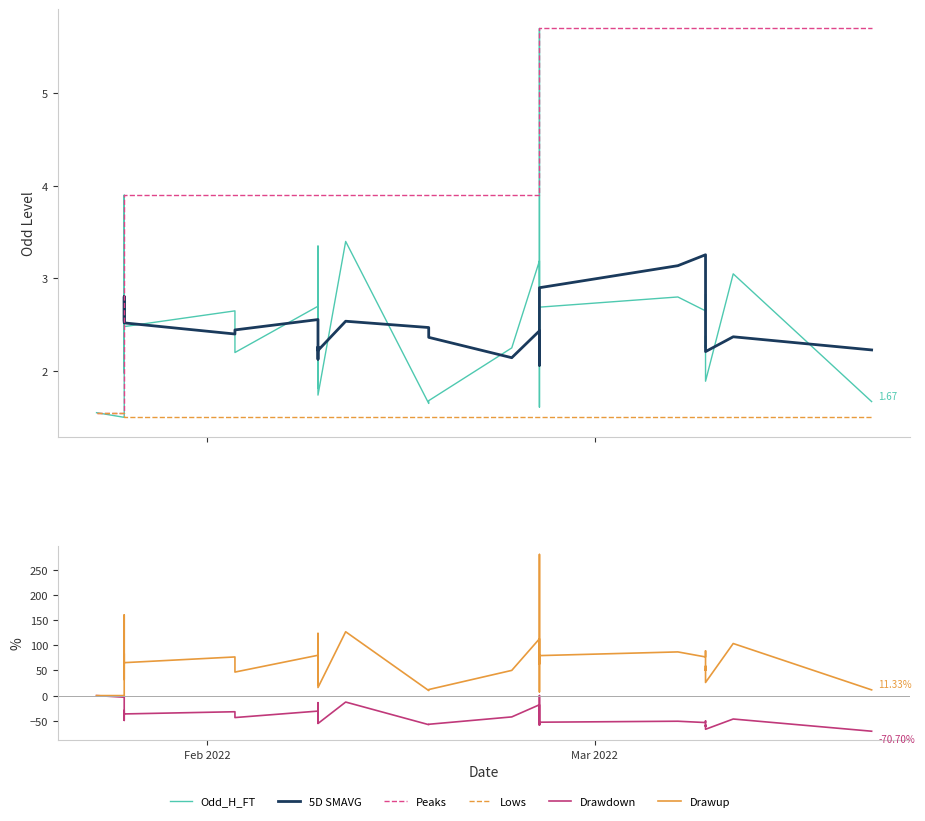

In Odd_H_FT, how many points are lower than both neighbors (excluding endpoints)?

12